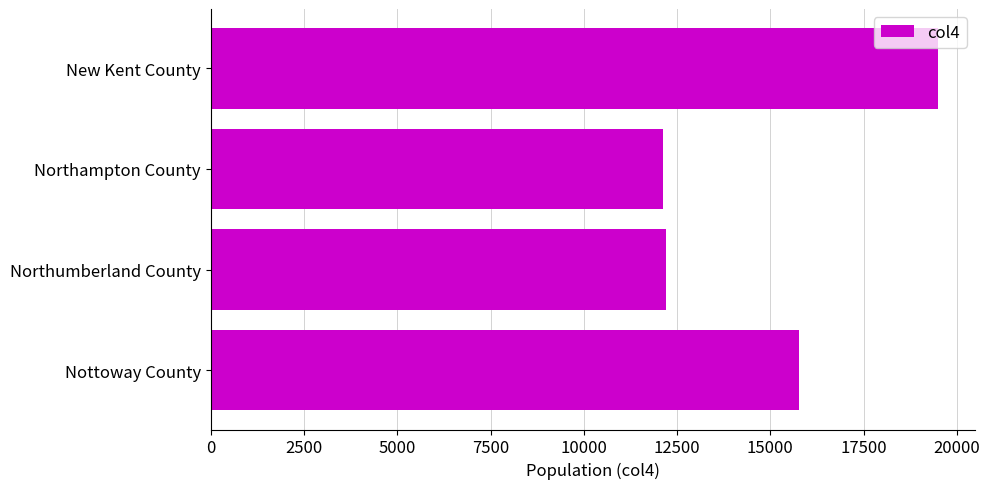

Is it true that the value at Northumberland County is 12200?

True